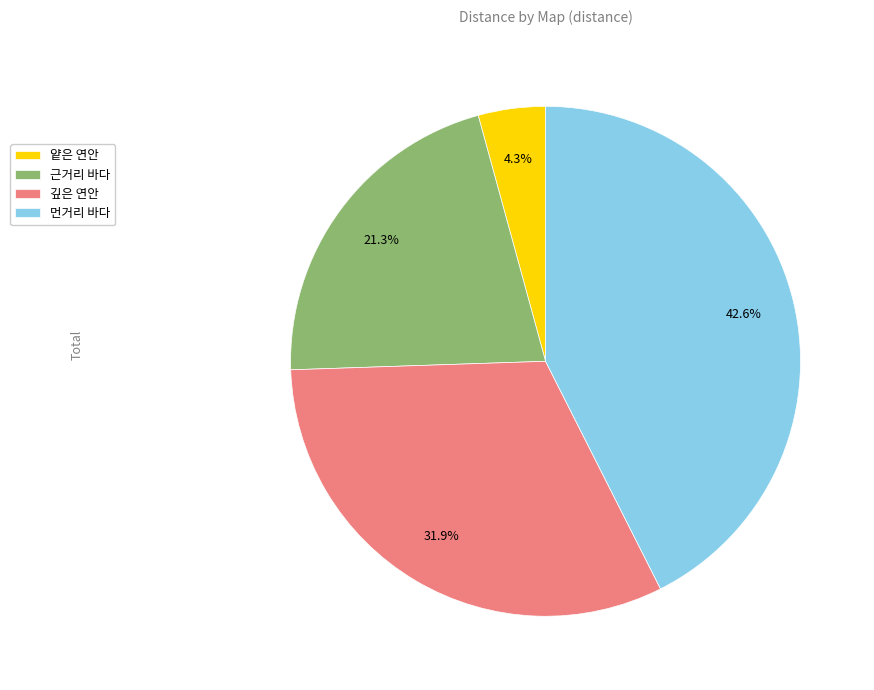

Which category has the smallest portion of the pie?

얕은 연안